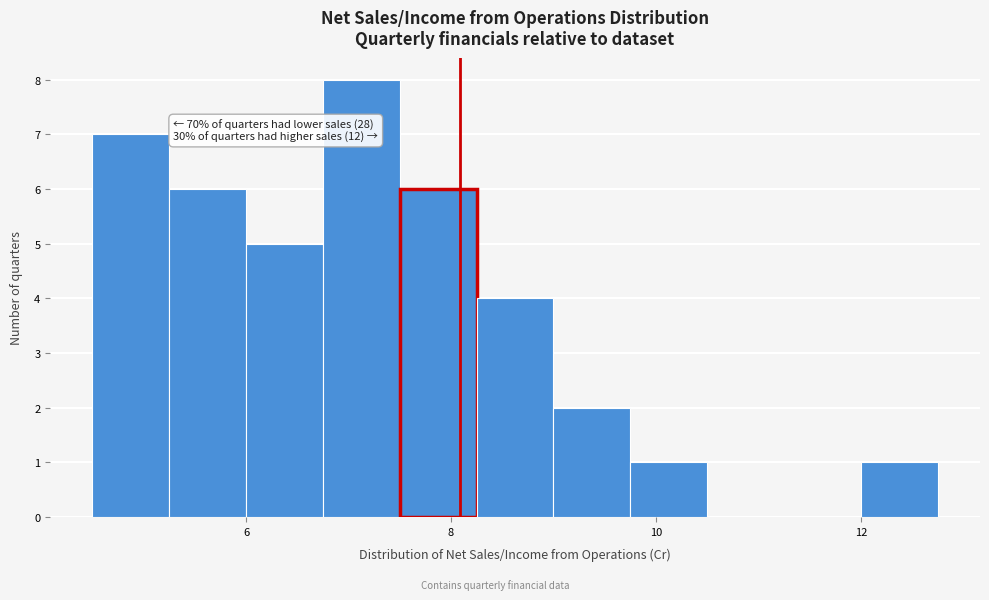

Around what value on the x-axis is the tallest bar? Give the approximate position of its centre, as read against the axis.

7.2